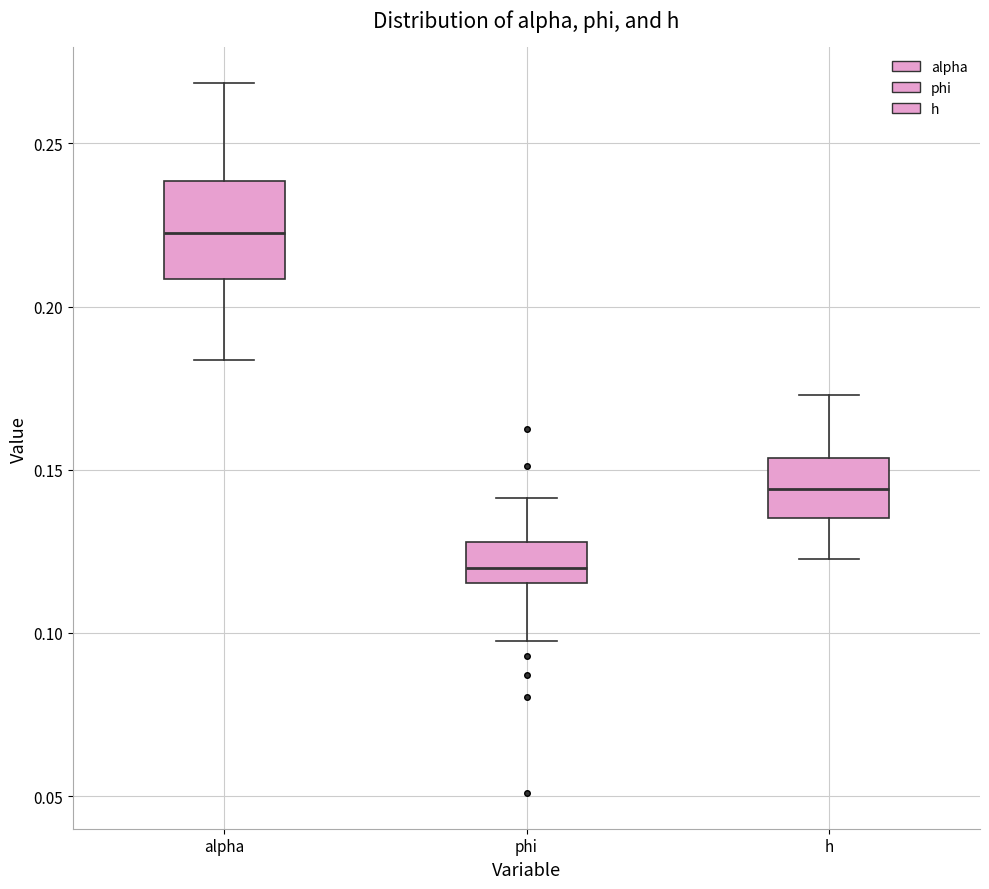

Which box's median line is the lowest?

phi